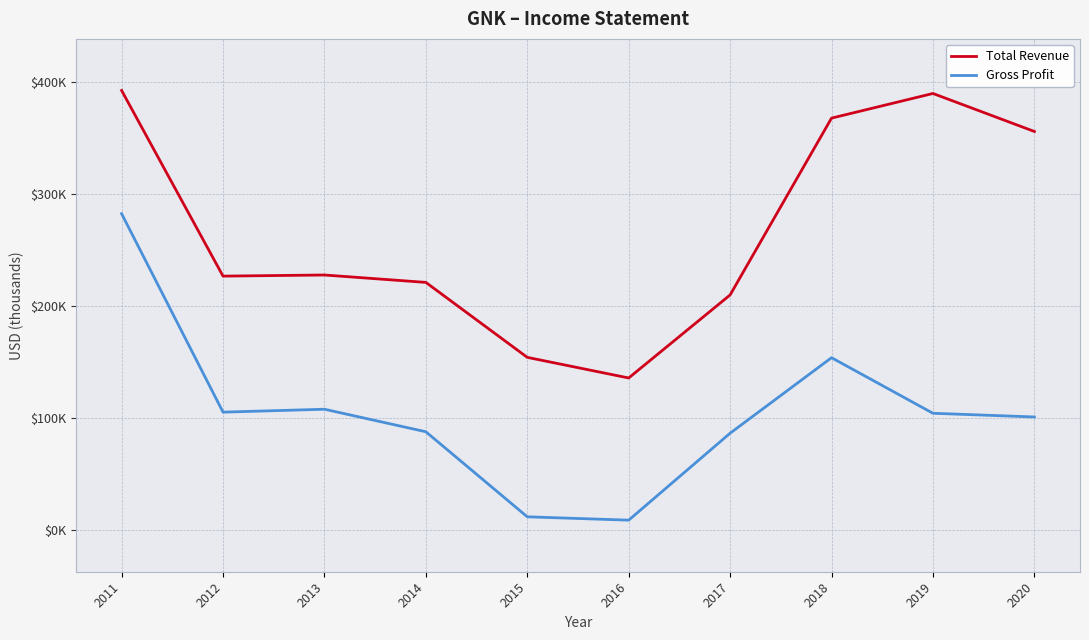

What are all the series names shown in the legend?

Total Revenue, Gross Profit